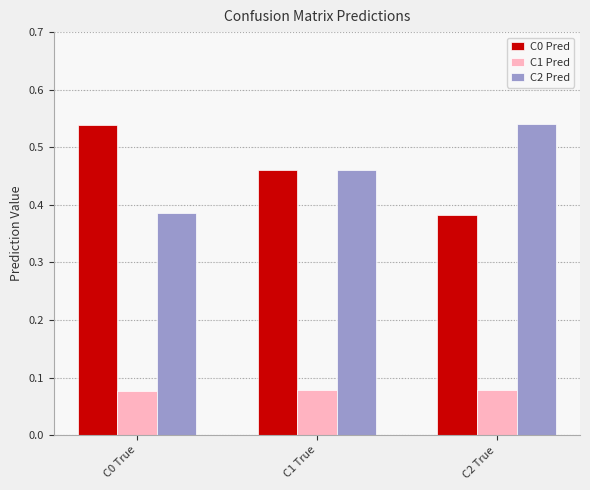

What is the sum of the C2 Pred values at C2 True and C0 True?

0.9